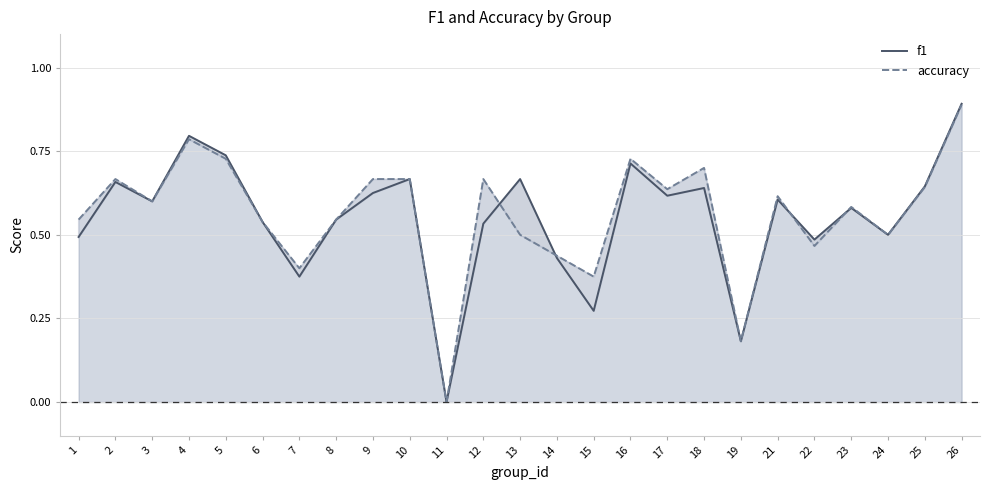

Count the f1 values in the range 0 to 1.

25